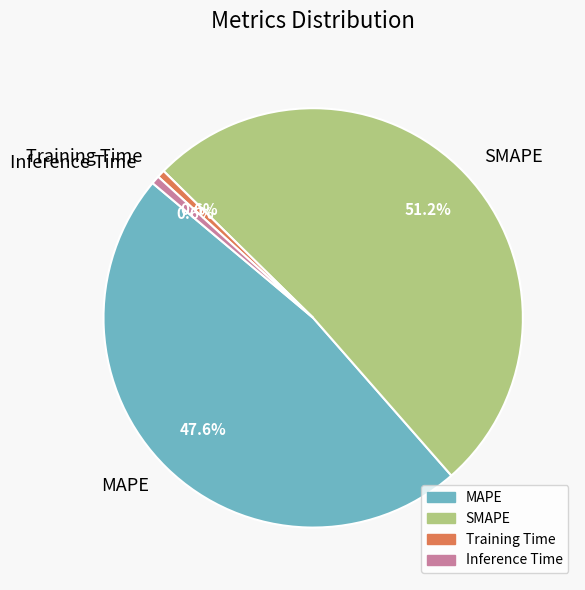

What is the largest slice in the pie chart?

SMAPE